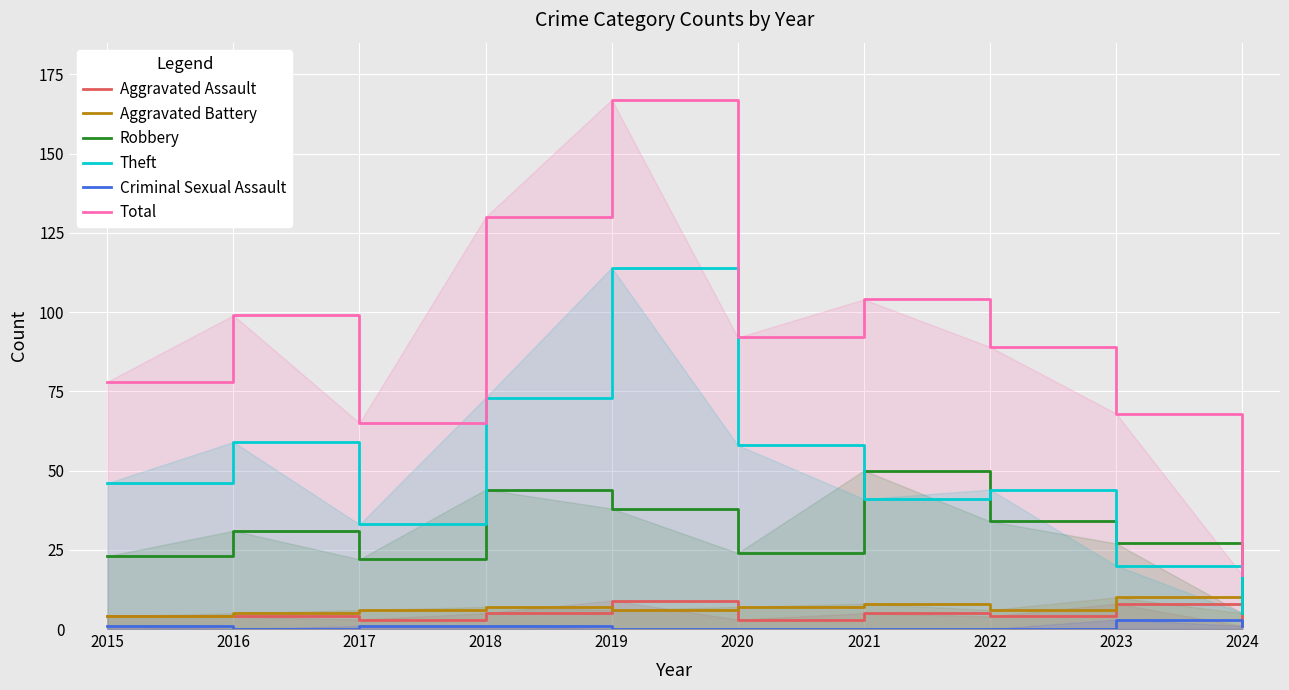

At which category is the sum across all series the highest?

2019